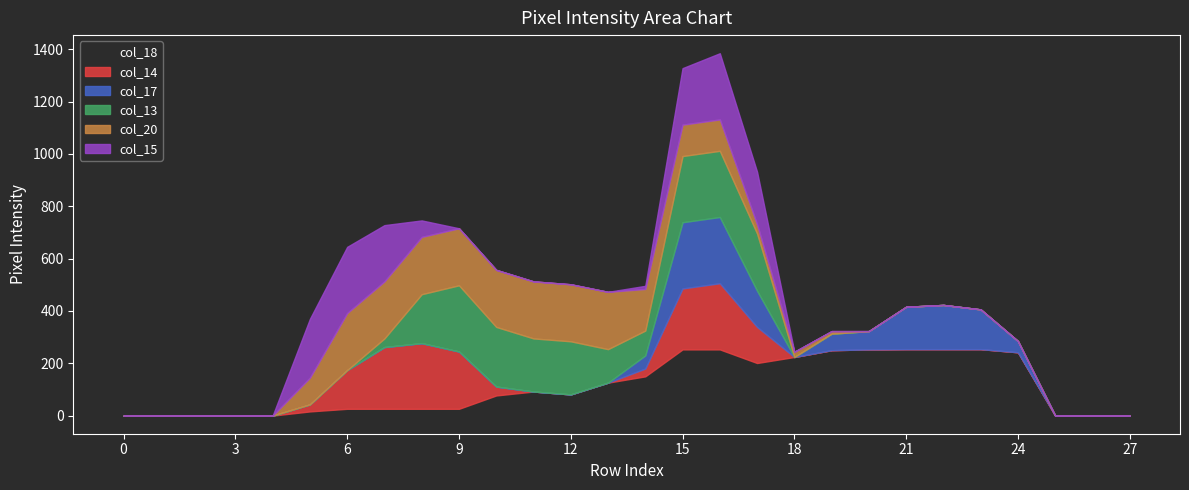

At which category is the sum across all series the highest?

16